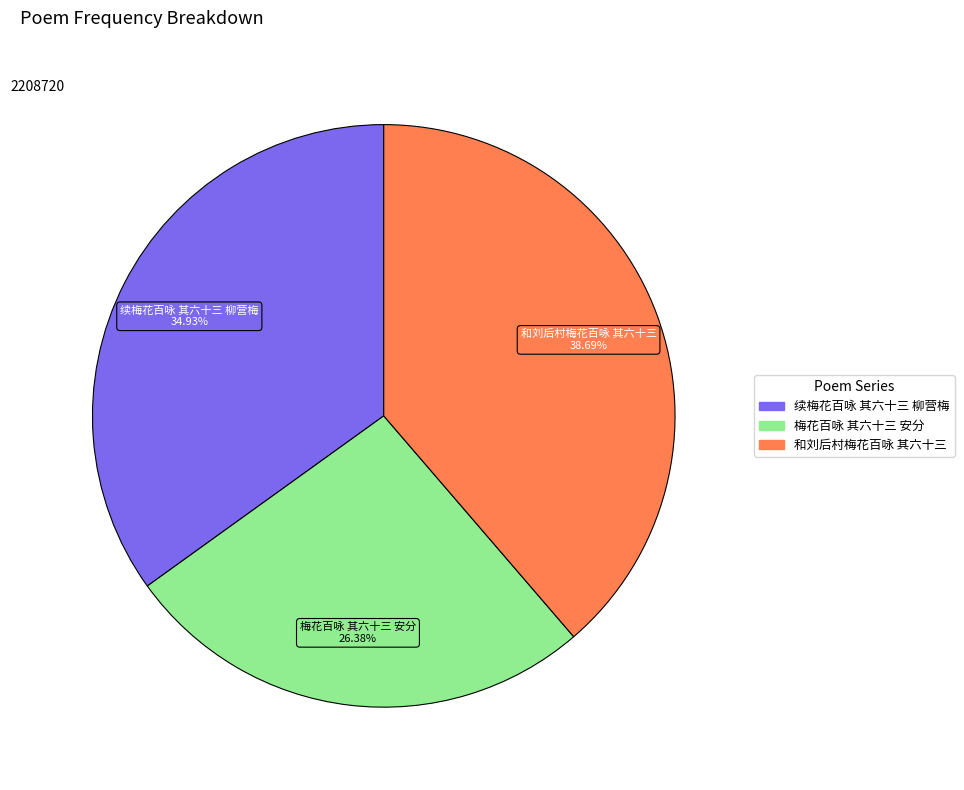

Count the number of slices in the pie.

3